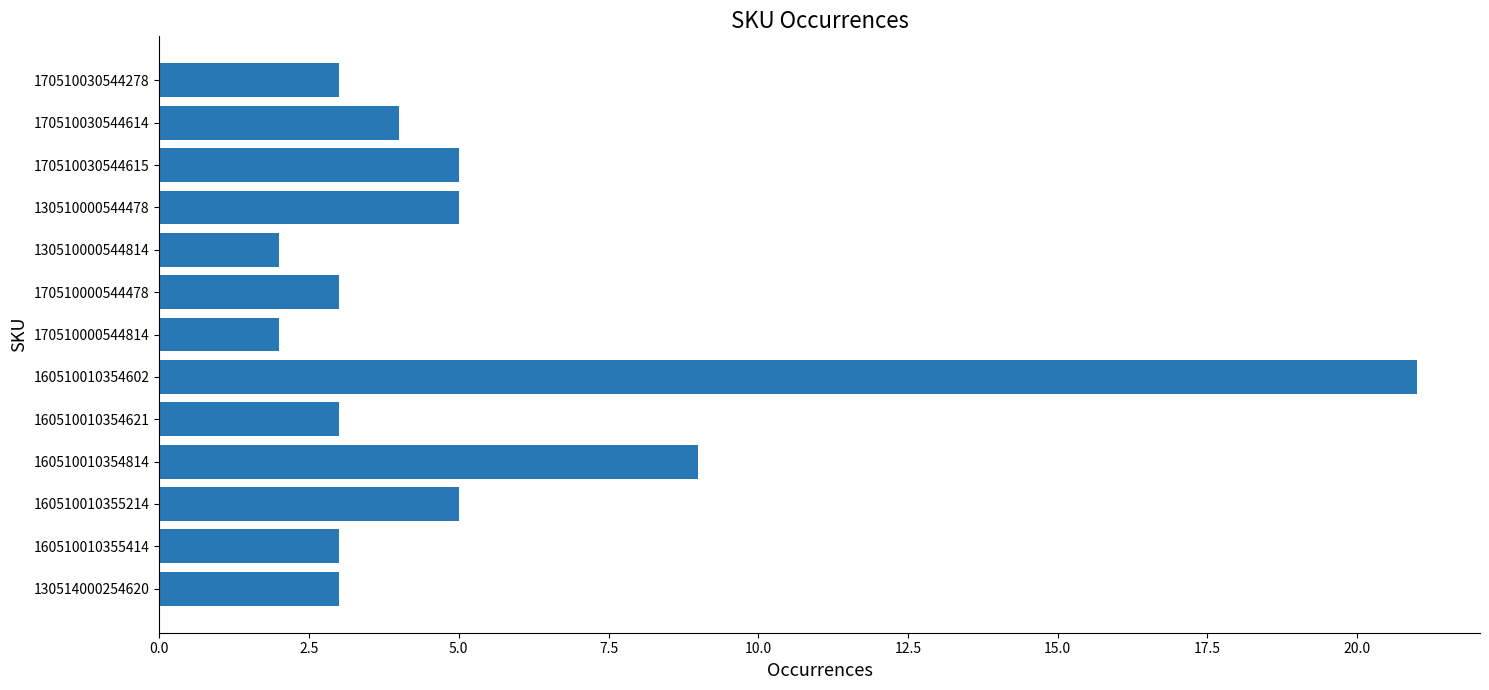

True or false: the data shows 3 at 130510000544814.

False